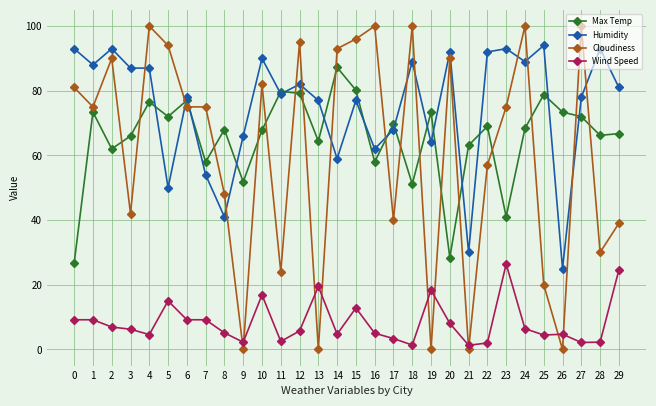

Where is the first local maximum for Humidity?

2